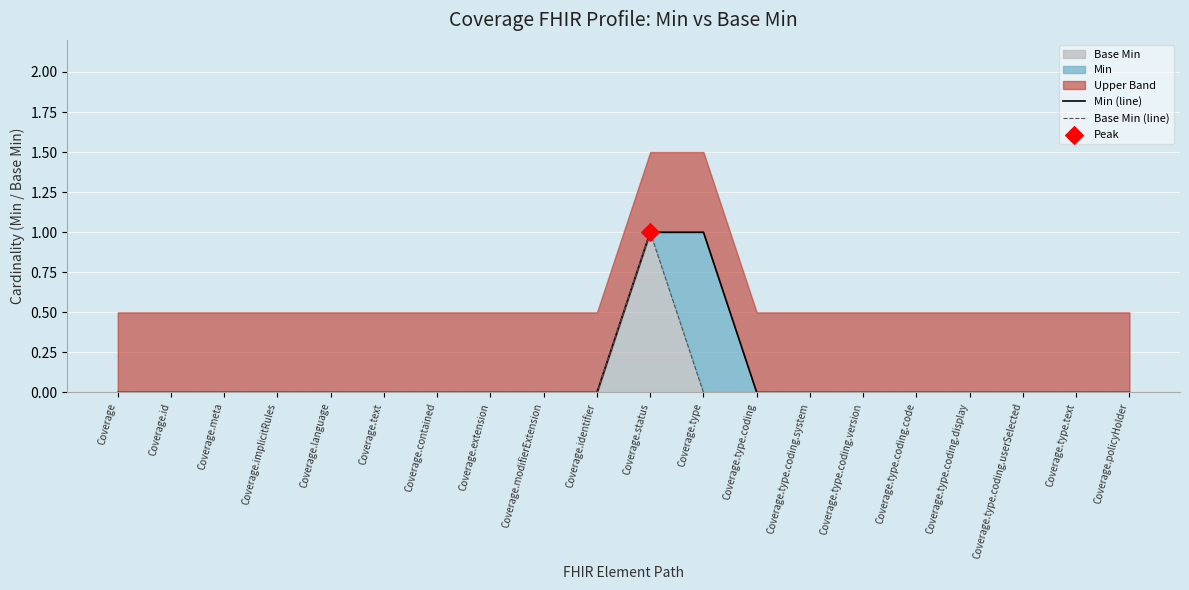

Which series has the widest spread of Y values?

Min (line)